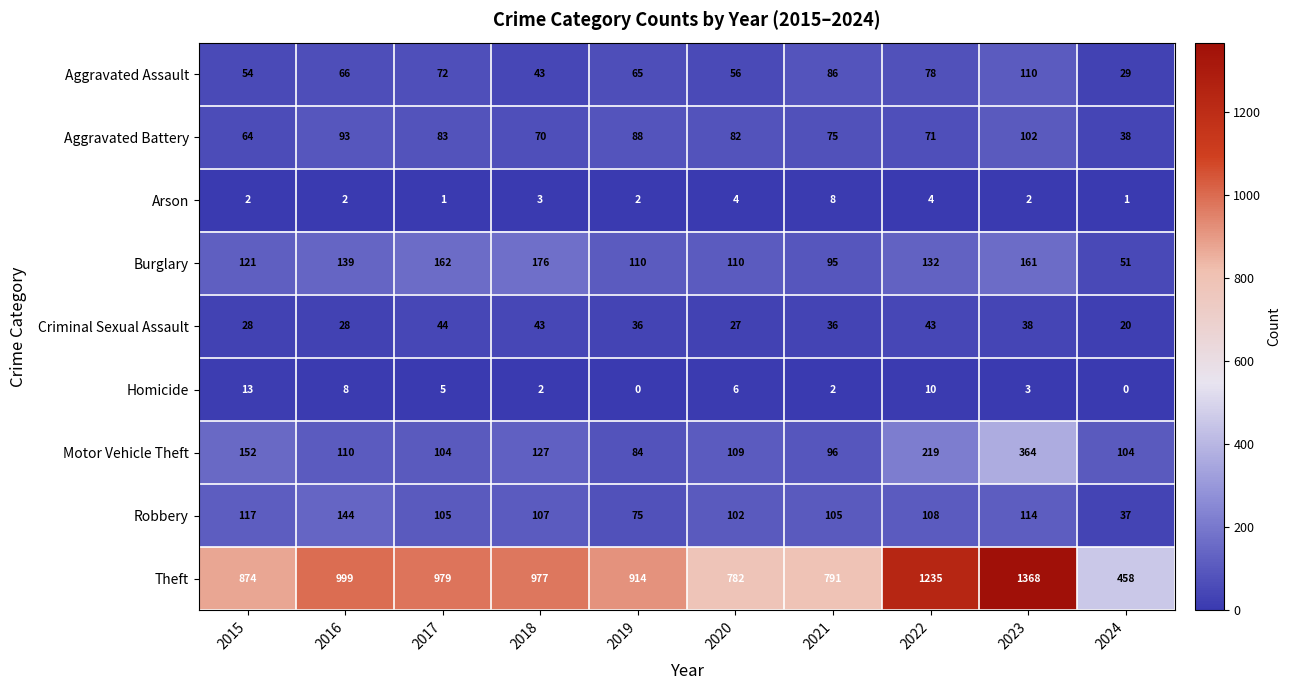

Between 2021 and 2022, which series saw the biggest shift?

Theft